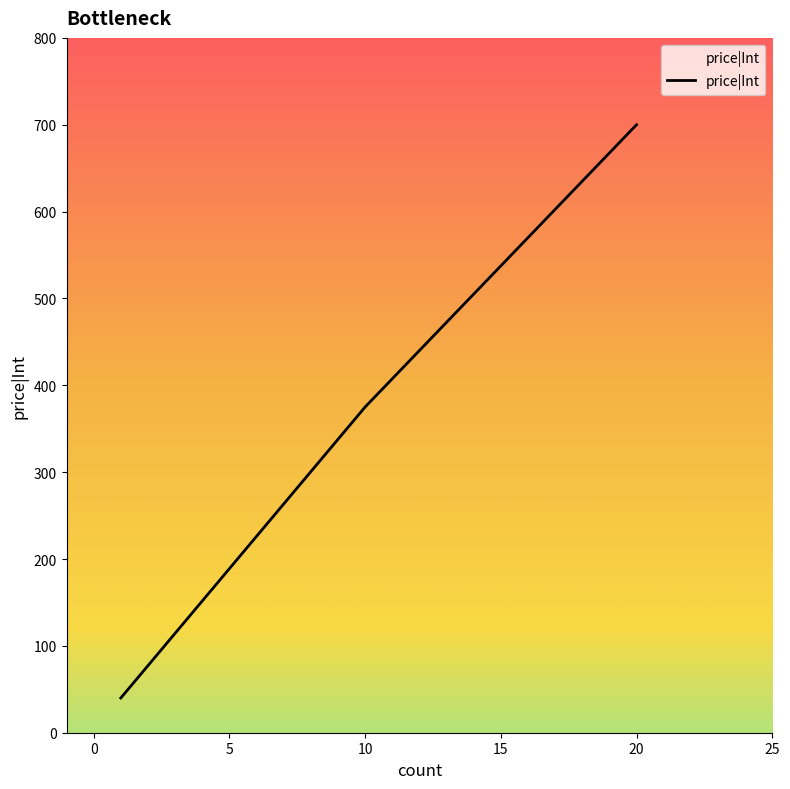

Reading left to right, transcribe all the data shown in this chart.

40	375	700